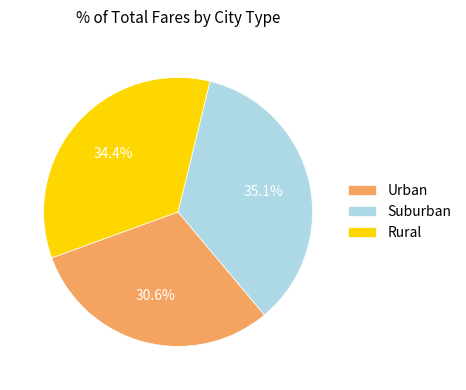

What portion of the pie excludes Suburban?

64.9%